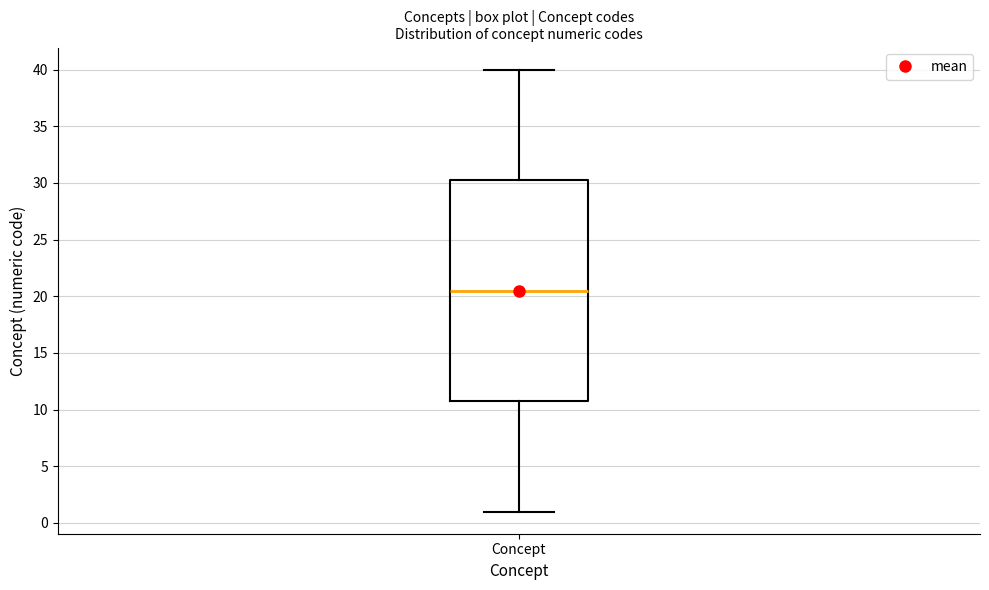

Where is the upper edge of the box for Concept on the y-axis? The values are not printed on the chart, so give them approximately, as read against the axis.

30.5